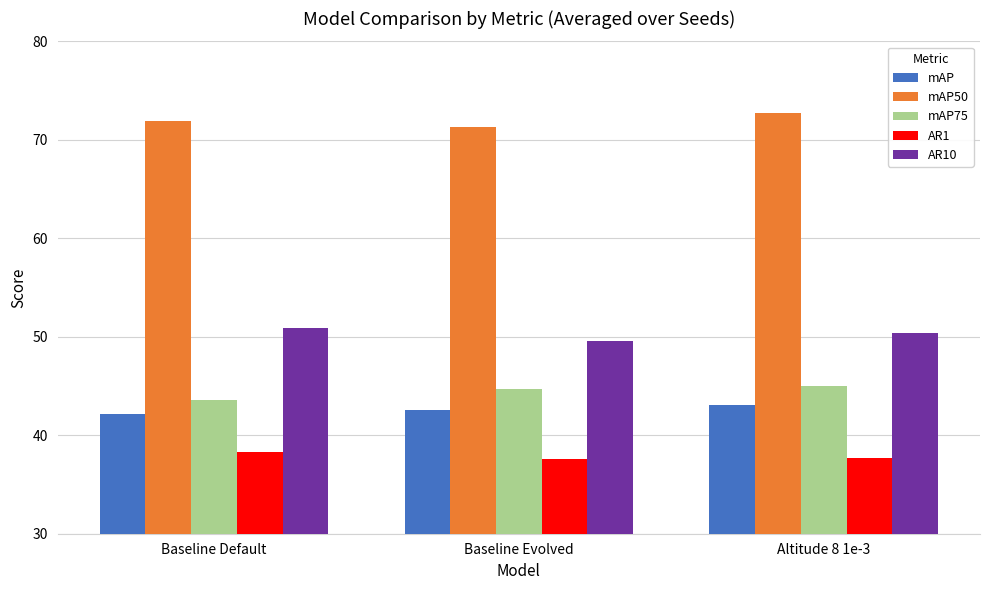

Which series has the largest total across all categories?

mAP50